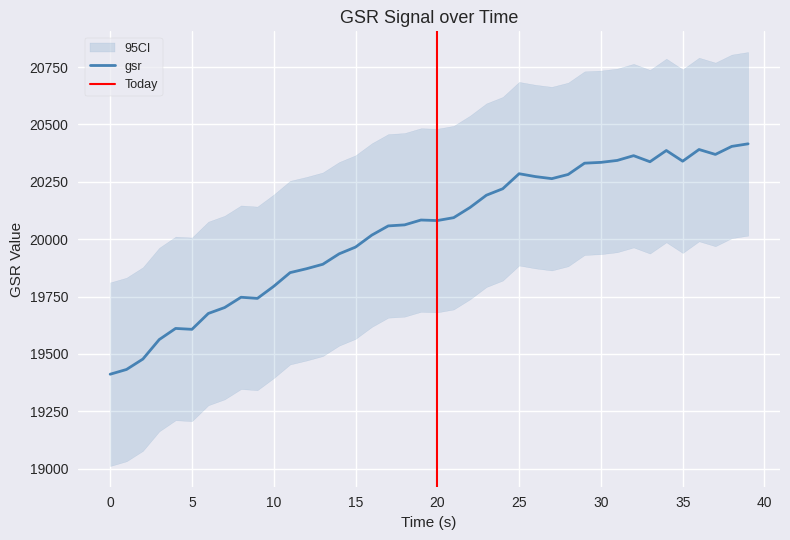

What is the minimum value shown in the chart?

19411.7